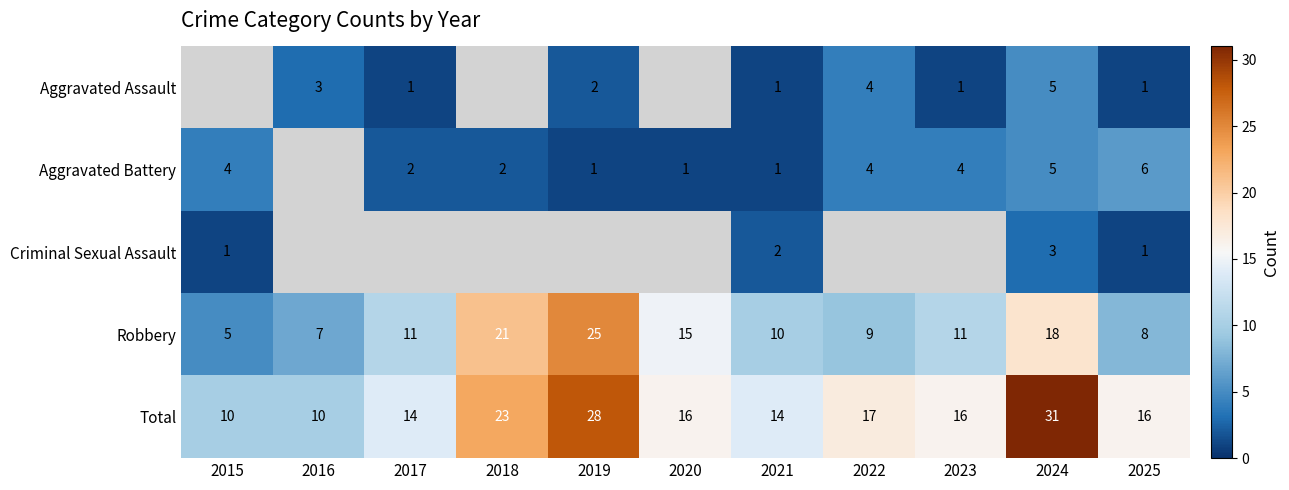

The Robbery series shows 19 at 2017. True or false?

False